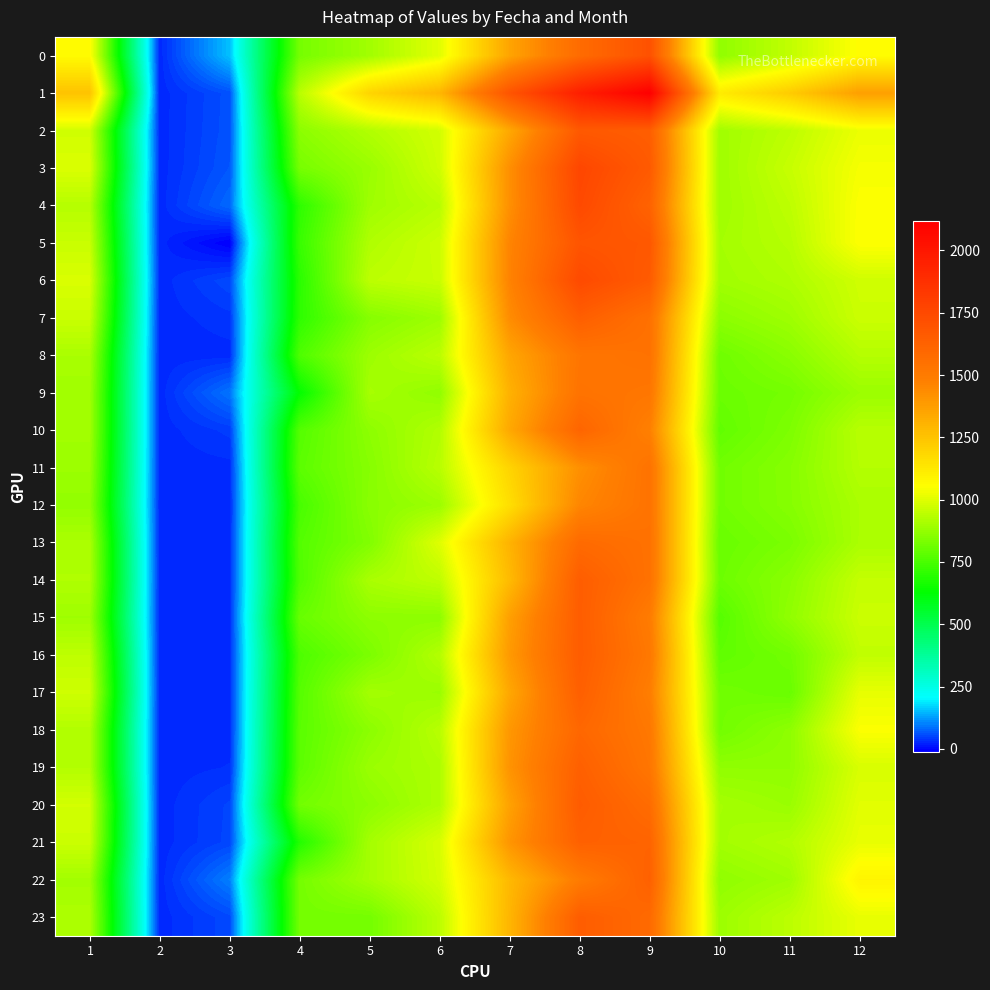

Which series has the widest spread of values?

1